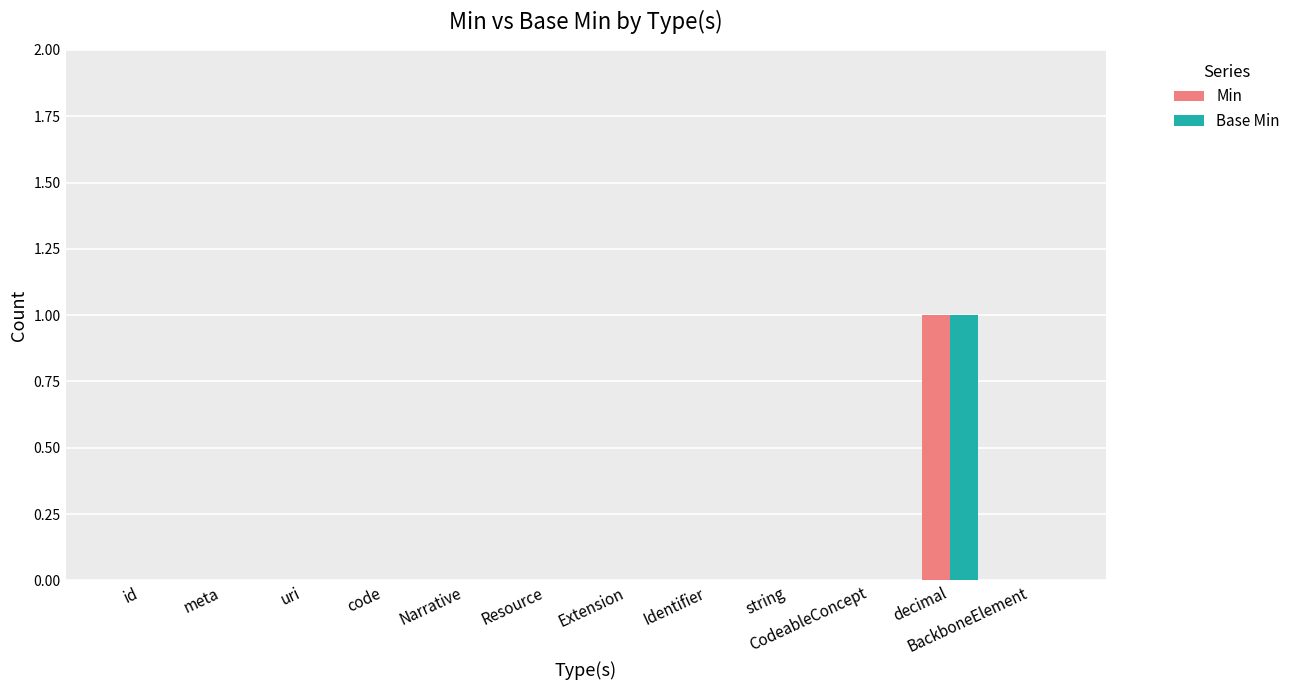

How many data points does each series have?

12